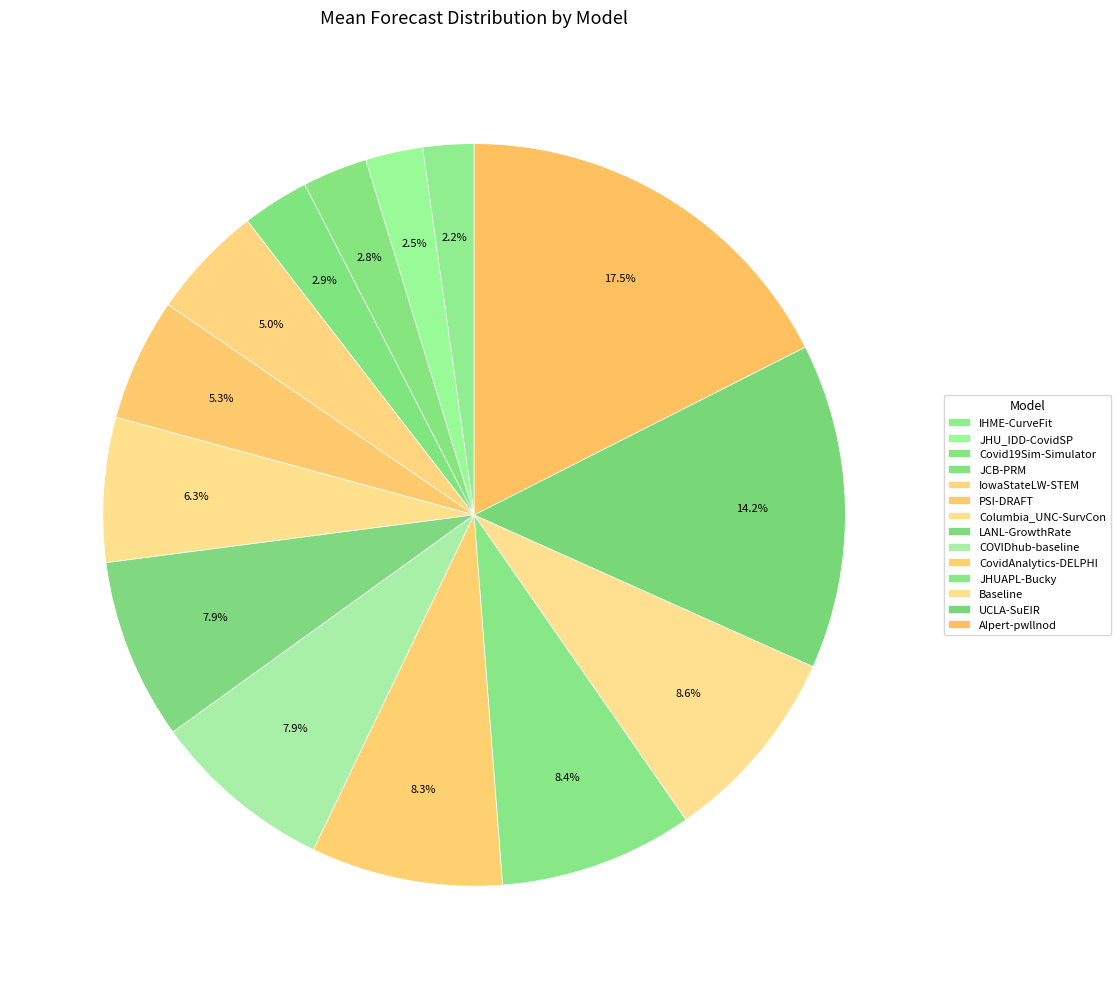

To the nearest percent, what is the average slice percentage?

7%